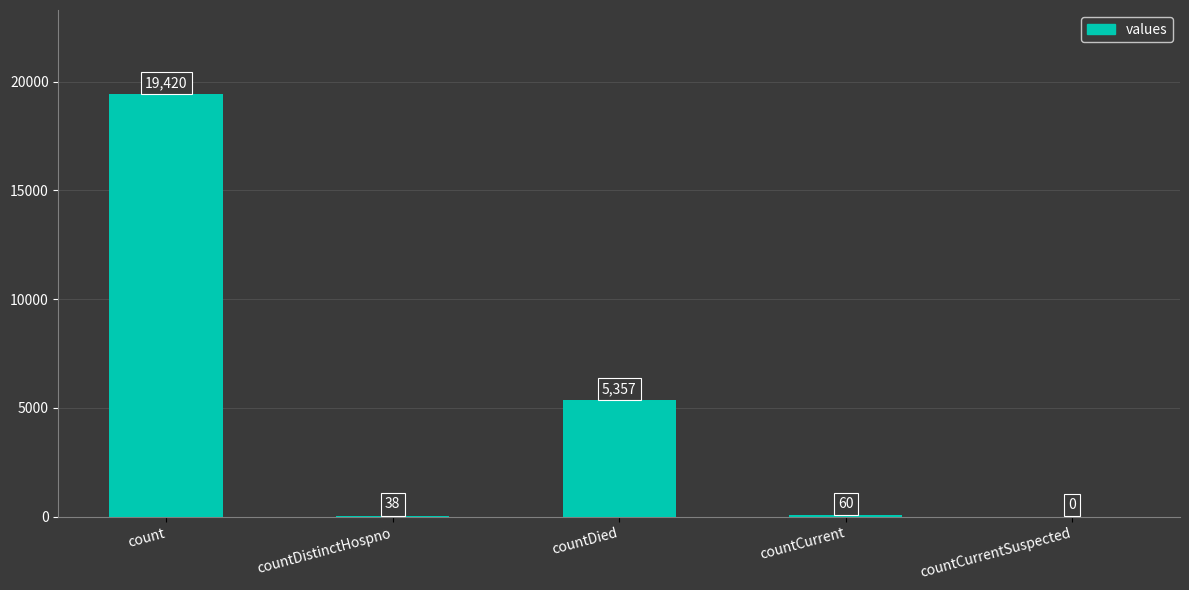

At which label is the value closest to 9710?

countDied